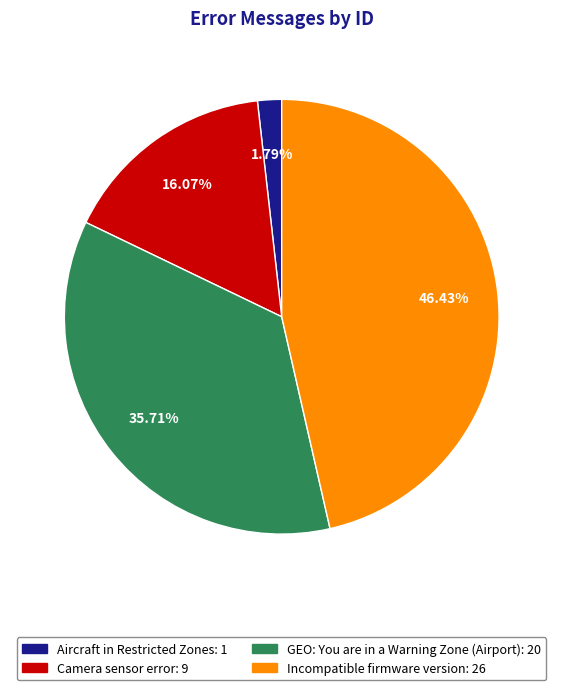

How many segments does this pie chart have?

4